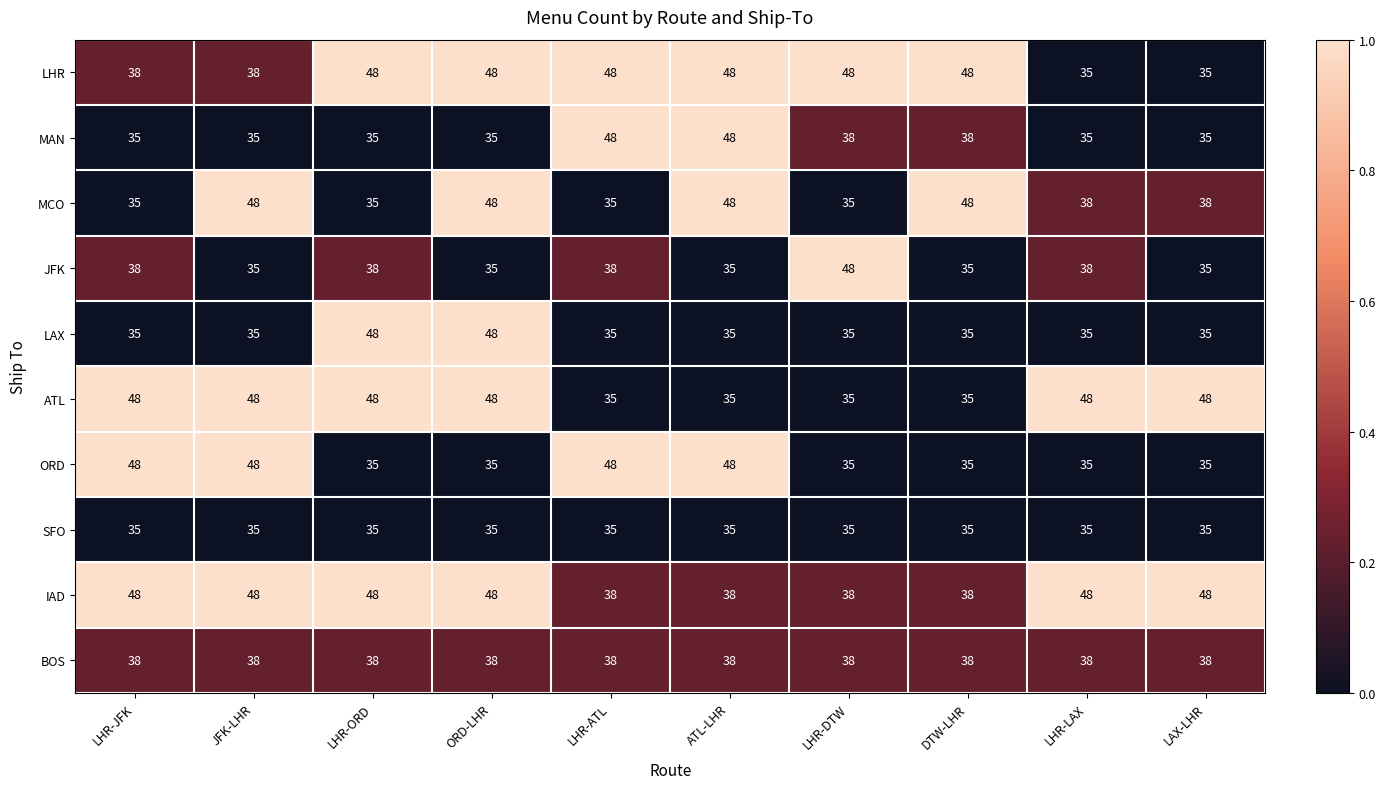

What is the difference between the highest and lowest values at DTW-LHR?

13